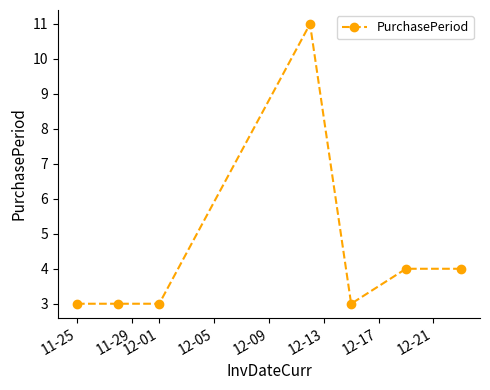

How many categories are shown in the chart?

7